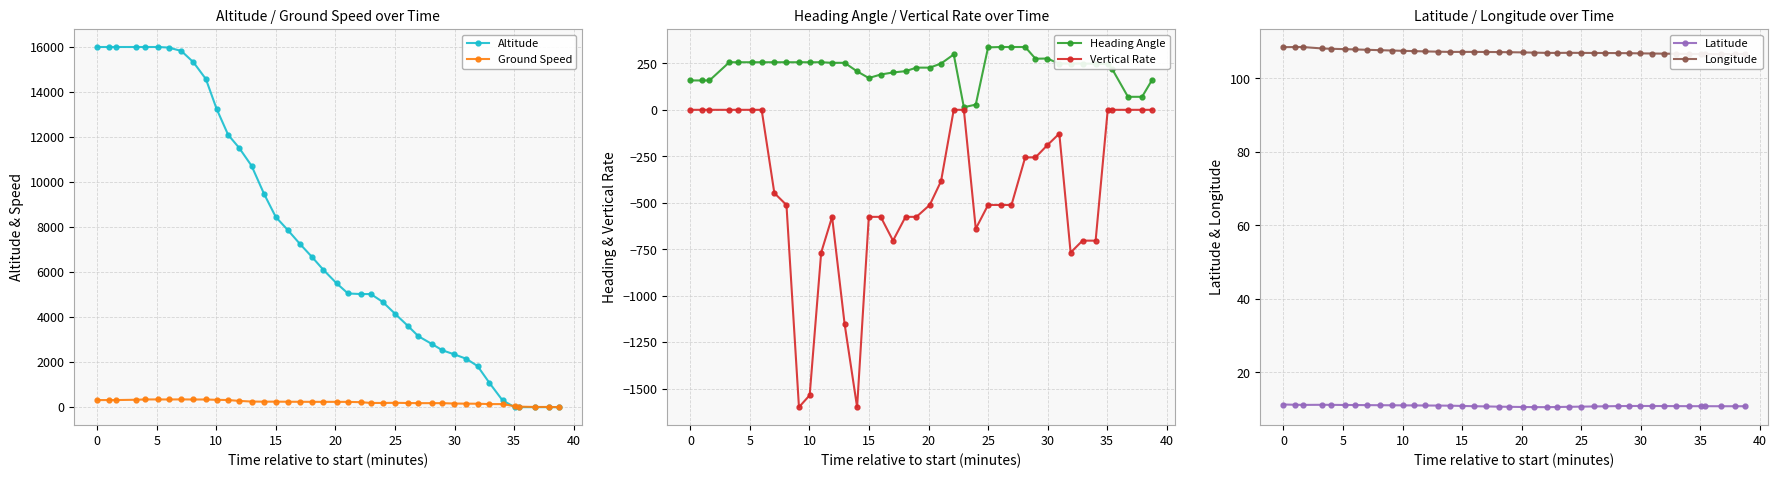

True or false: Ground Speed has more than 1 points higher than both neighbors.

True